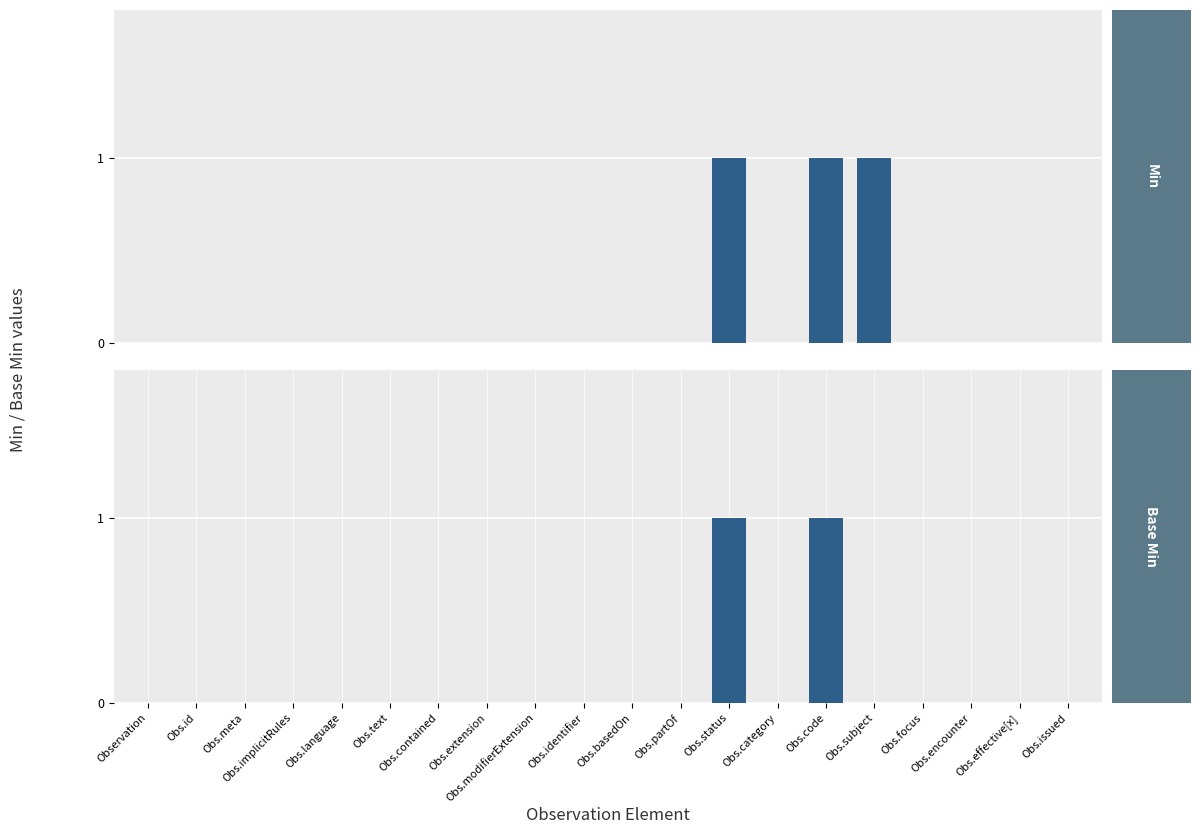

What are all the series names shown in the legend?

Min, Base Min